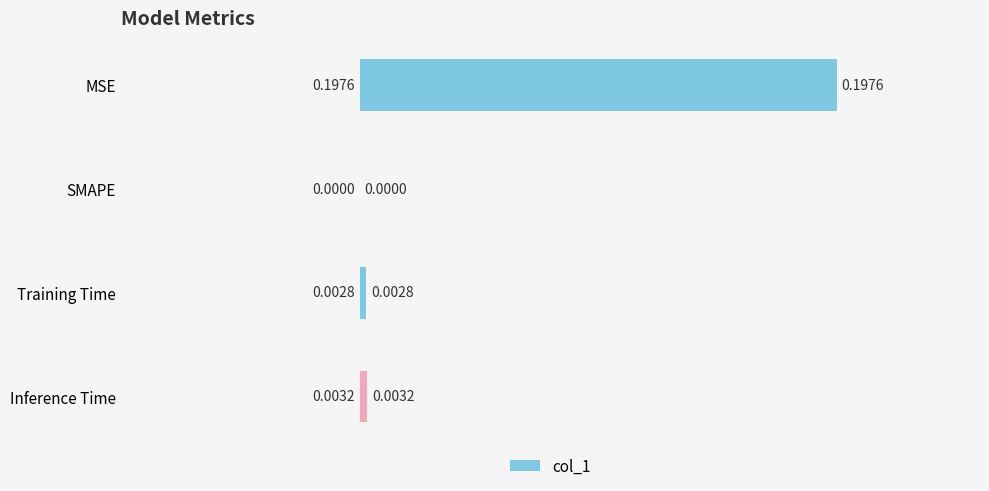

Which category has the highest value across all series?

MSE